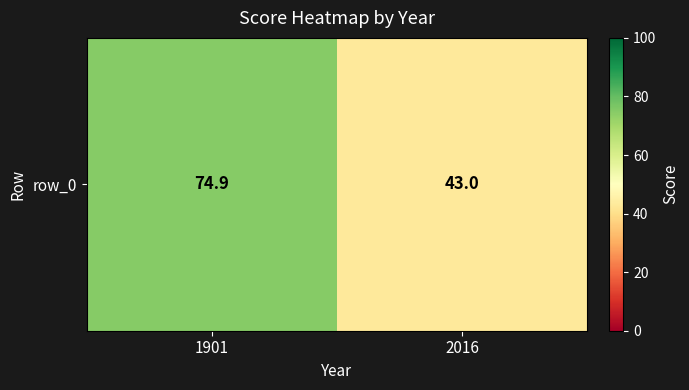

What is the difference between the maximum and minimum values?

31.9